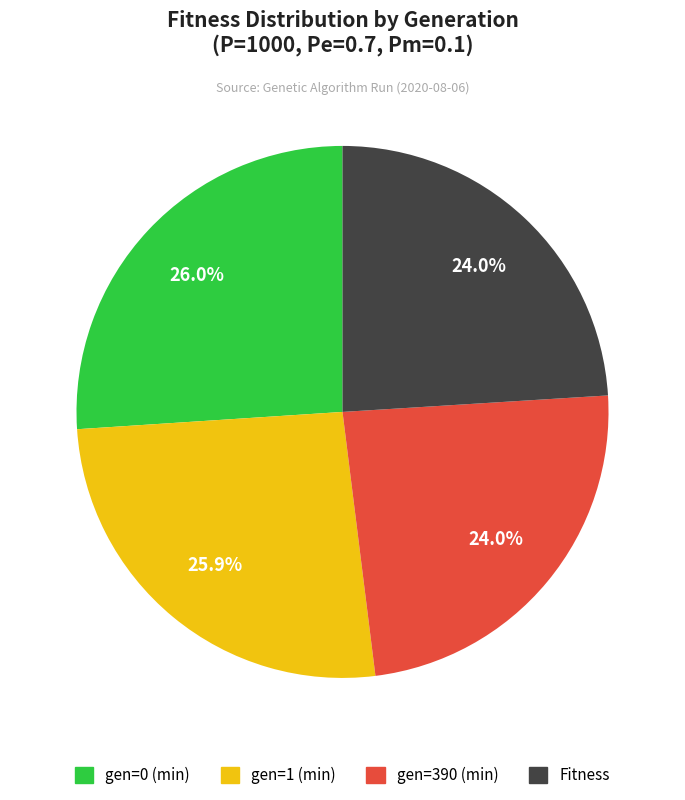

Between gen=0 (min) and Fitness, which is larger?

gen=0 (min)